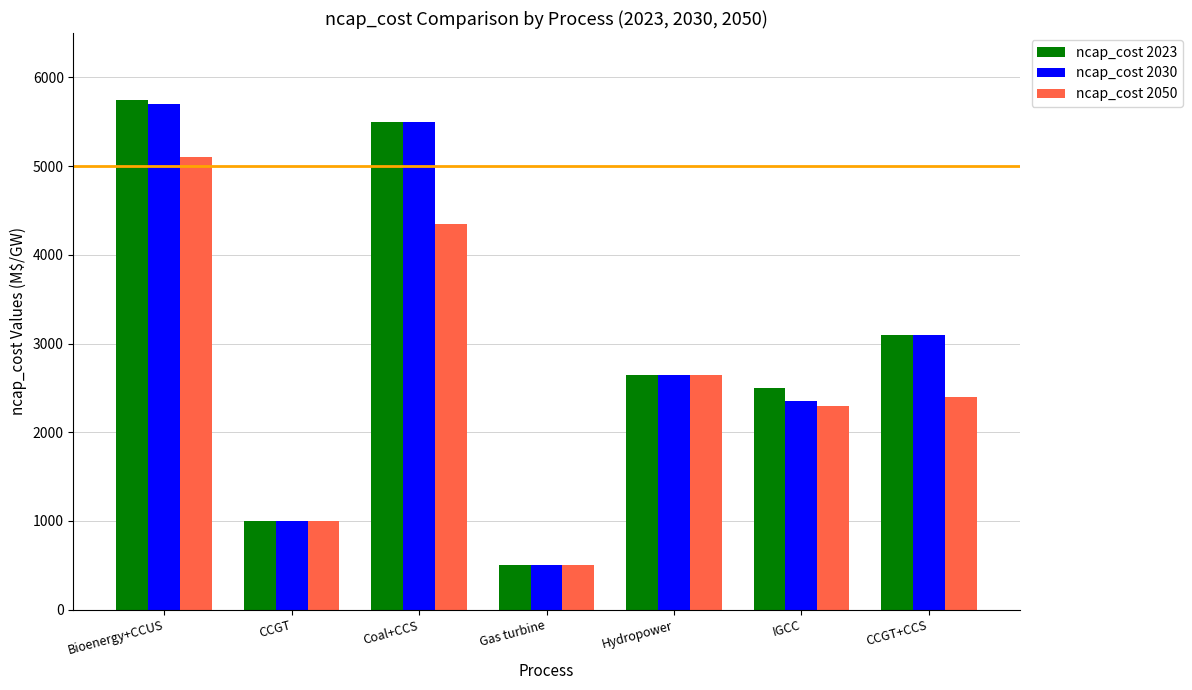

Reading left to right, transcribe all the data shown in this chart.

ncap_cost 2023: Bioenergy+CCUS=5750	CCGT=1000	Coal+CCS=5500	Gas turbine=500	Hydropower=2650	IGCC=2500	CCGT+CCS=3100
ncap_cost 2030: Bioenergy+CCUS=5700	CCGT=1000	Coal+CCS=5500	Gas turbine=500	Hydropower=2650	IGCC=2350	CCGT+CCS=3100
ncap_cost 2050: Bioenergy+CCUS=5100	CCGT=1000	Coal+CCS=4350	Gas turbine=500	Hydropower=2650	IGCC=2300	CCGT+CCS=2400